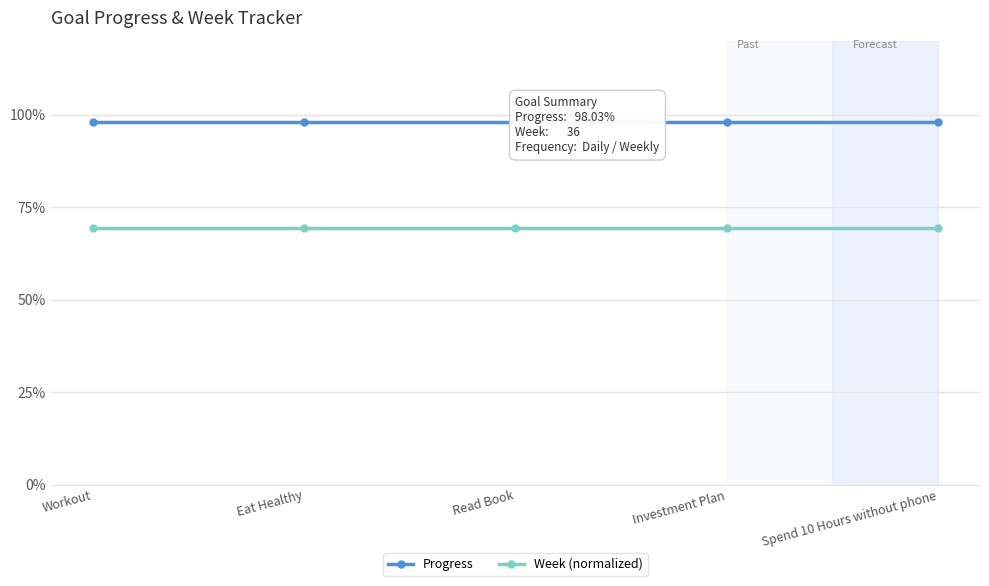

Which label corresponds to the largest value in the chart?

Workout